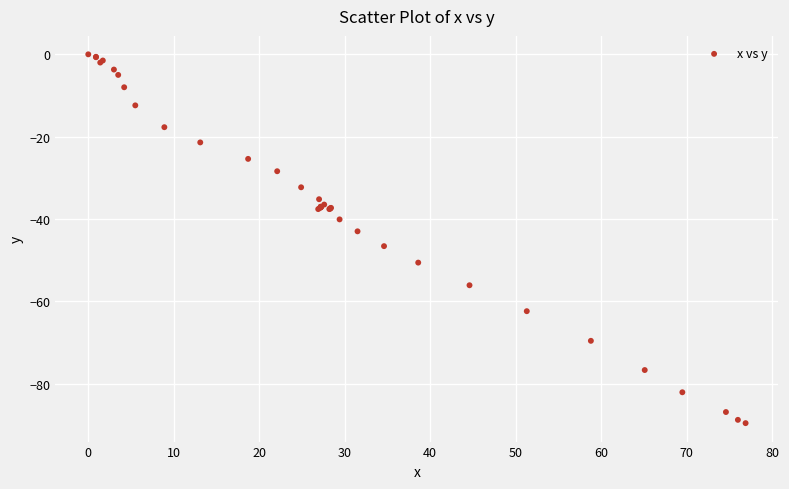

What Y value in the scatter plot is closest to -44?

-43.0